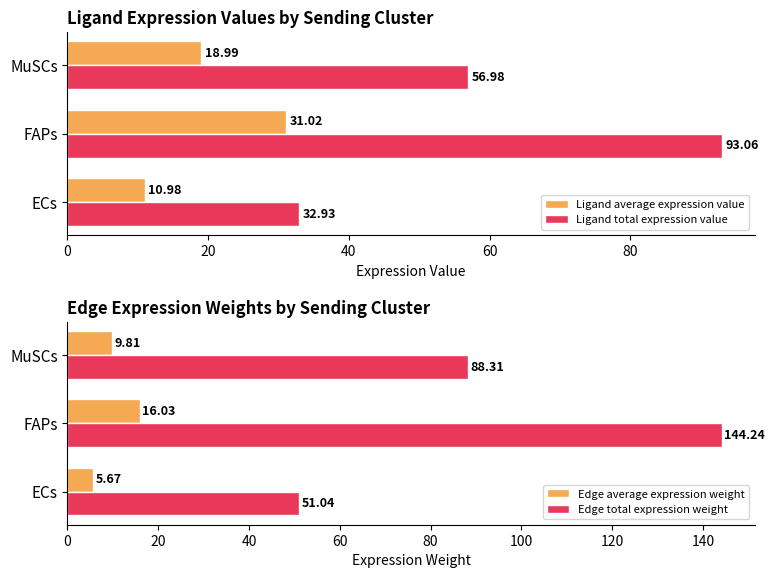

What is the sum of the Ligand average expression value values at ECs and MuSCs?

30.0